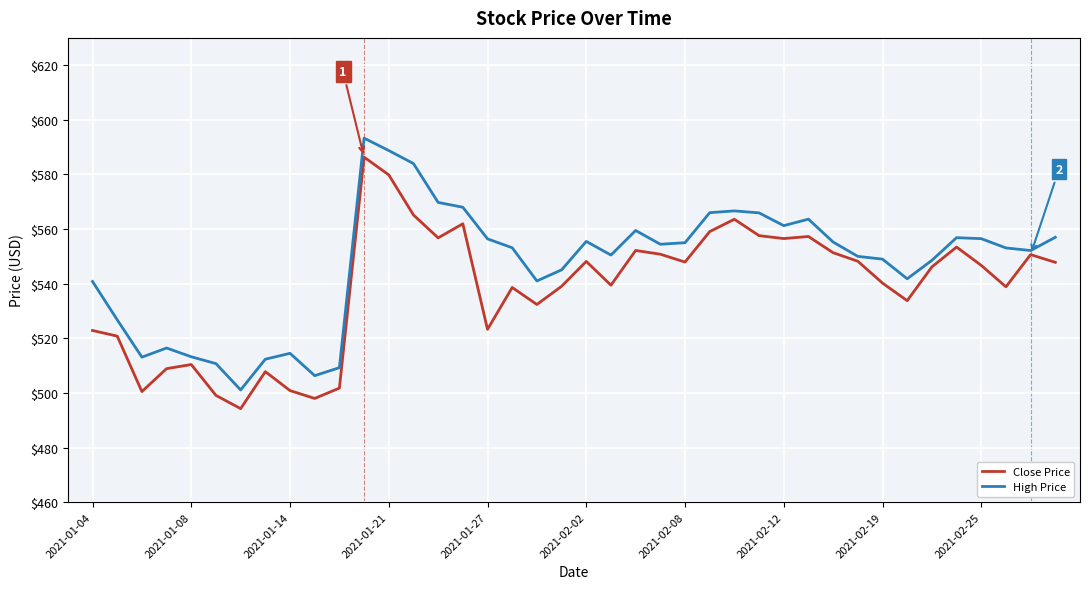

What are all the series names shown in the legend?

Close Price, High Price